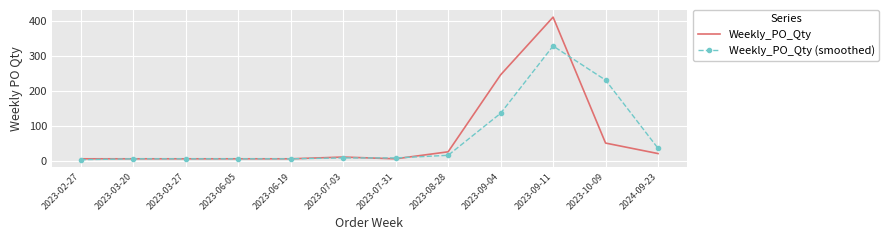

At which label does Weekly_PO_Qty (smoothed) reach its peak?

2023-09-11